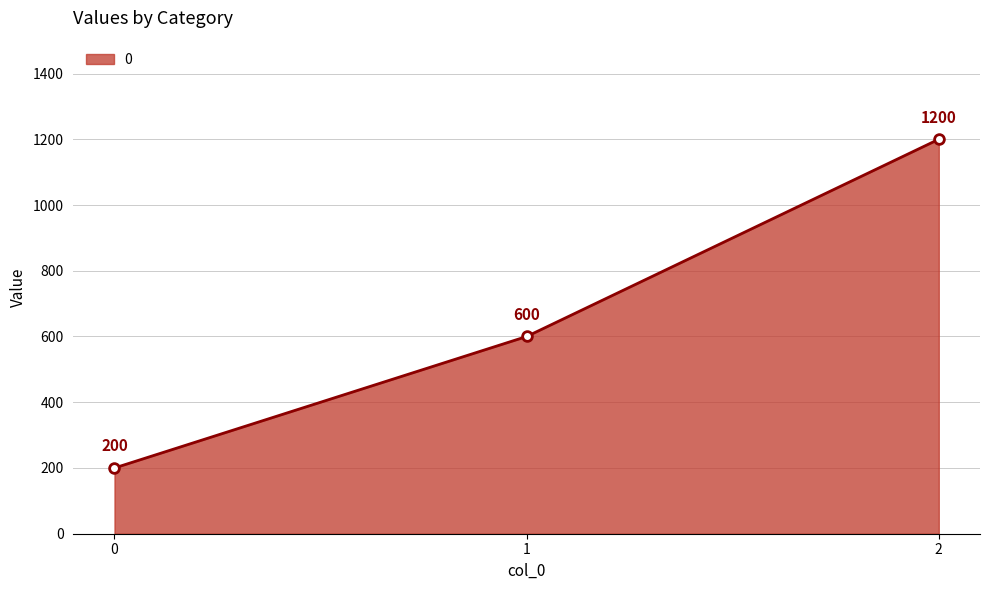

List the labels in order of value, largest first.

2, 1, 0